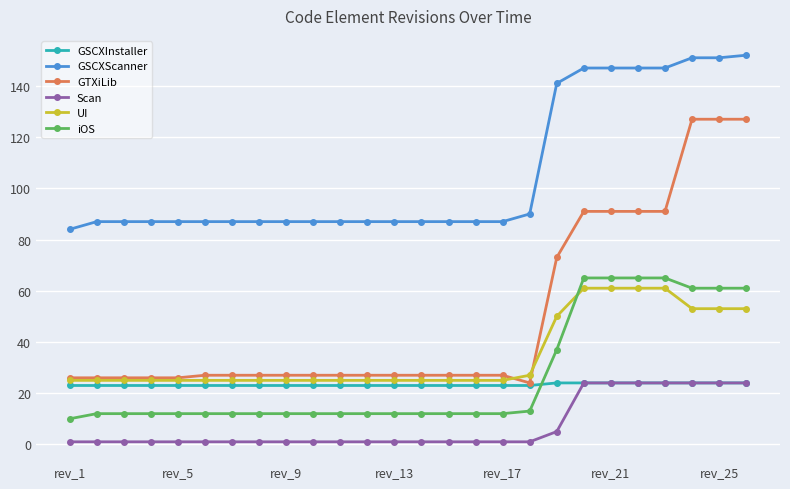

What are all the series names shown in the legend?

GSCXInstaller, GSCXScanner, GTXiLib, Scan, UI, iOS